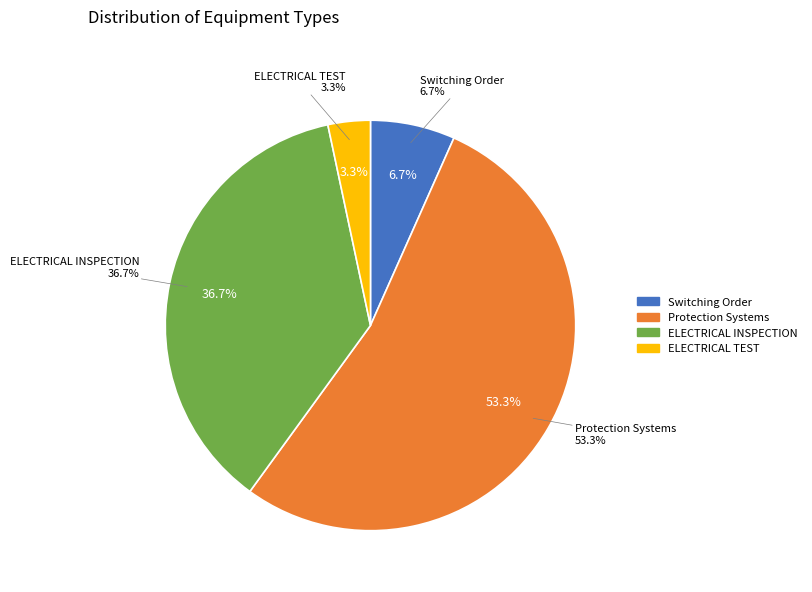

Is Protection Systems the majority of the pie?

No